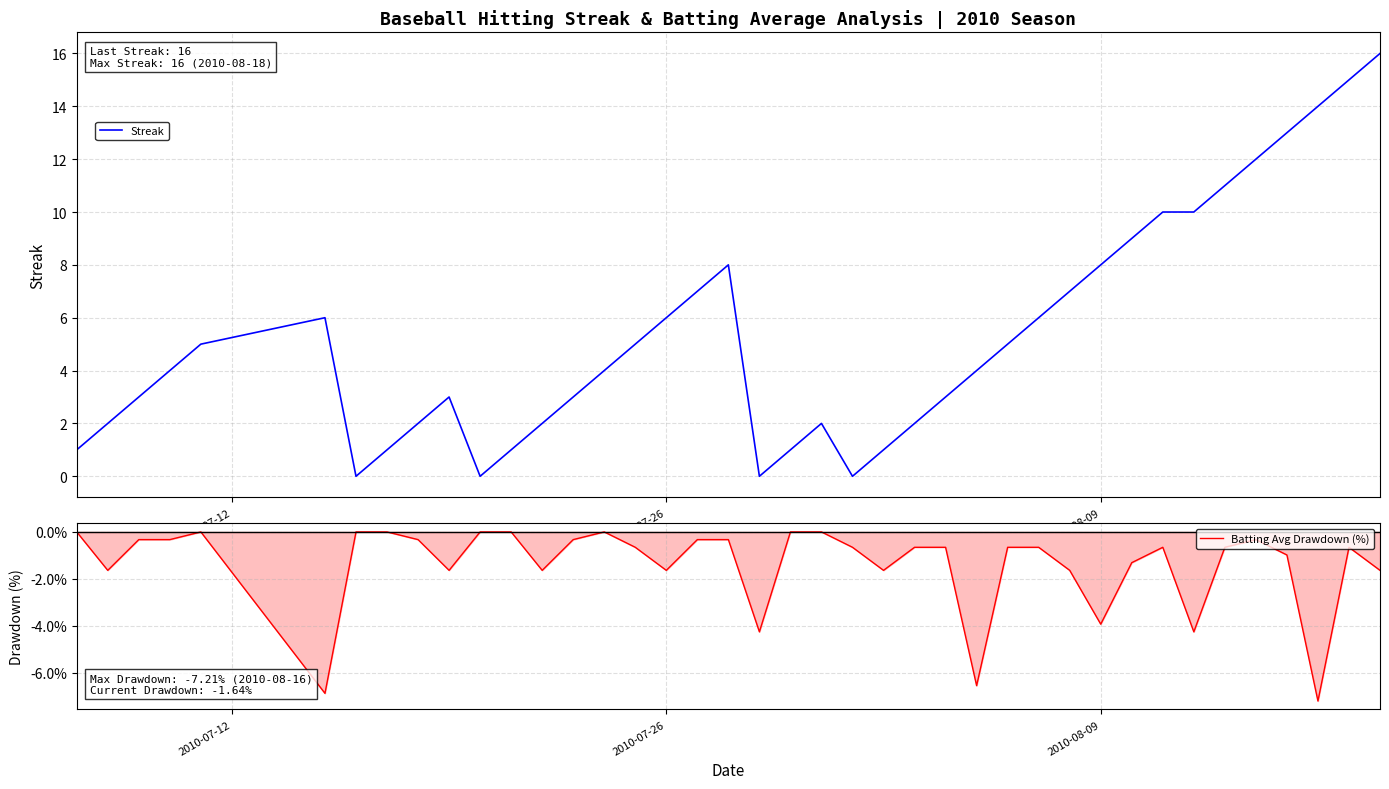

What is the maximum value for Streak?

16